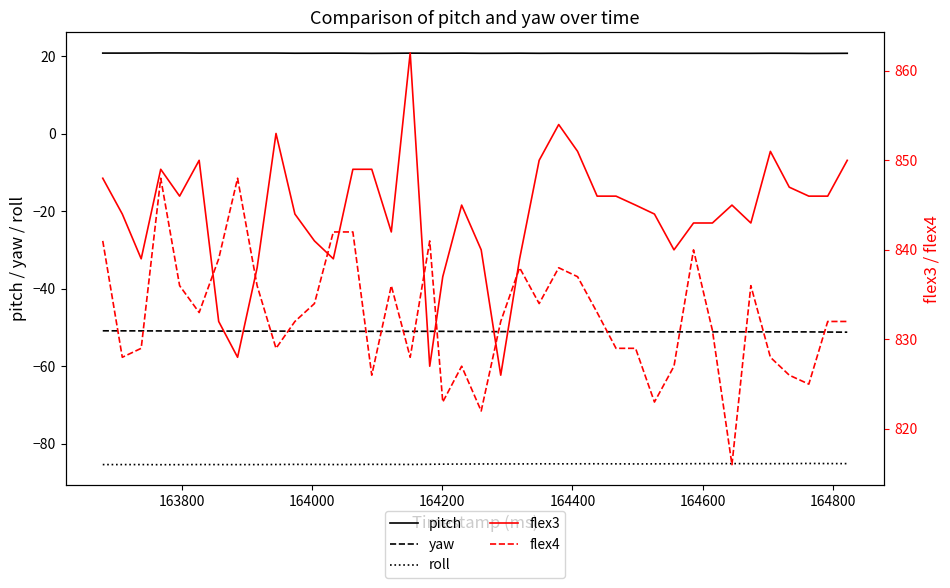

How many interior local peaks does the pitch series have?

7